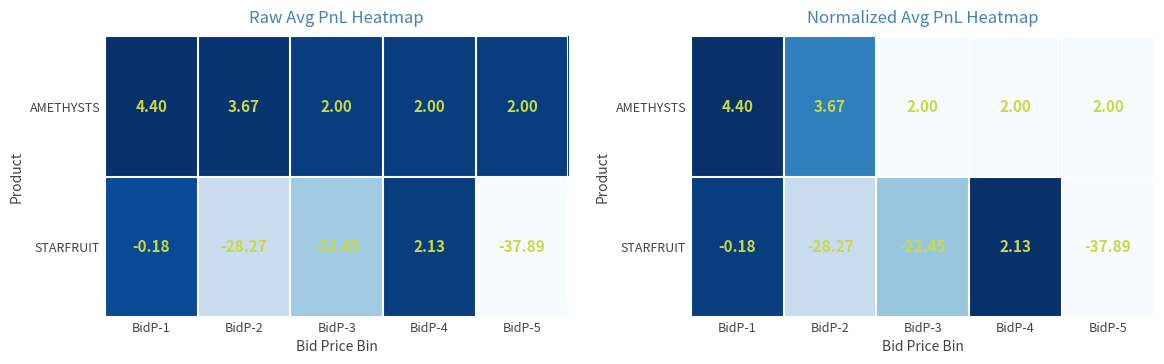

Between BidP-4 and BidP-5, which series saw the biggest shift?

STARFRUIT